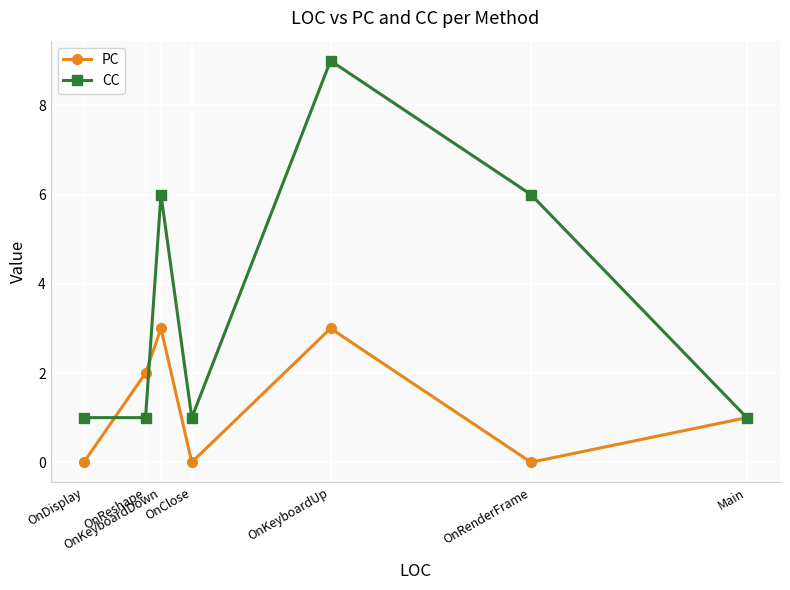

What is the maximum value for PC?

3